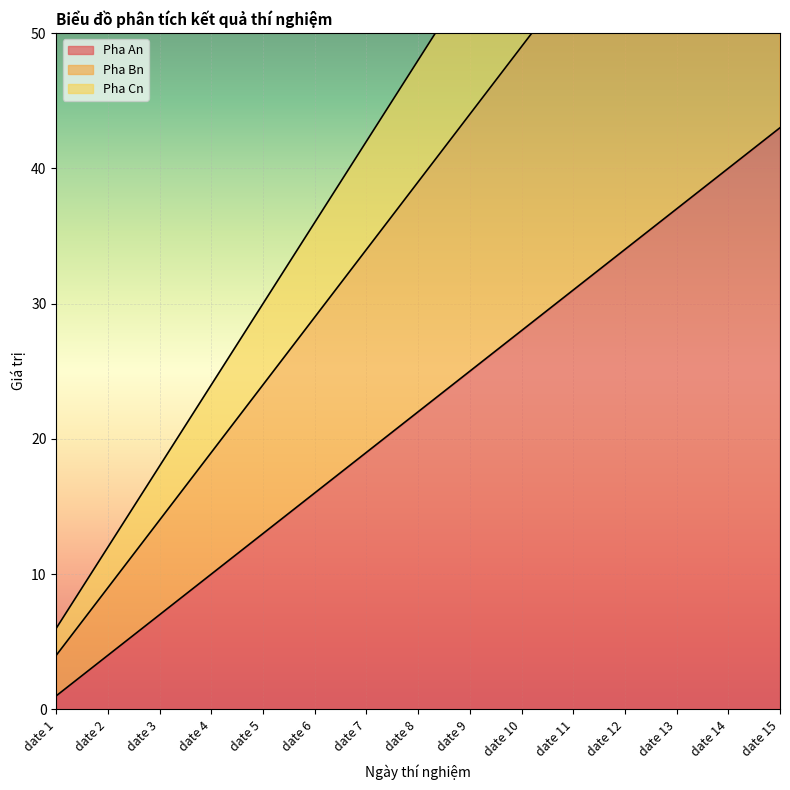

True or false: Pha Cn and Pha An cross at least once.

False